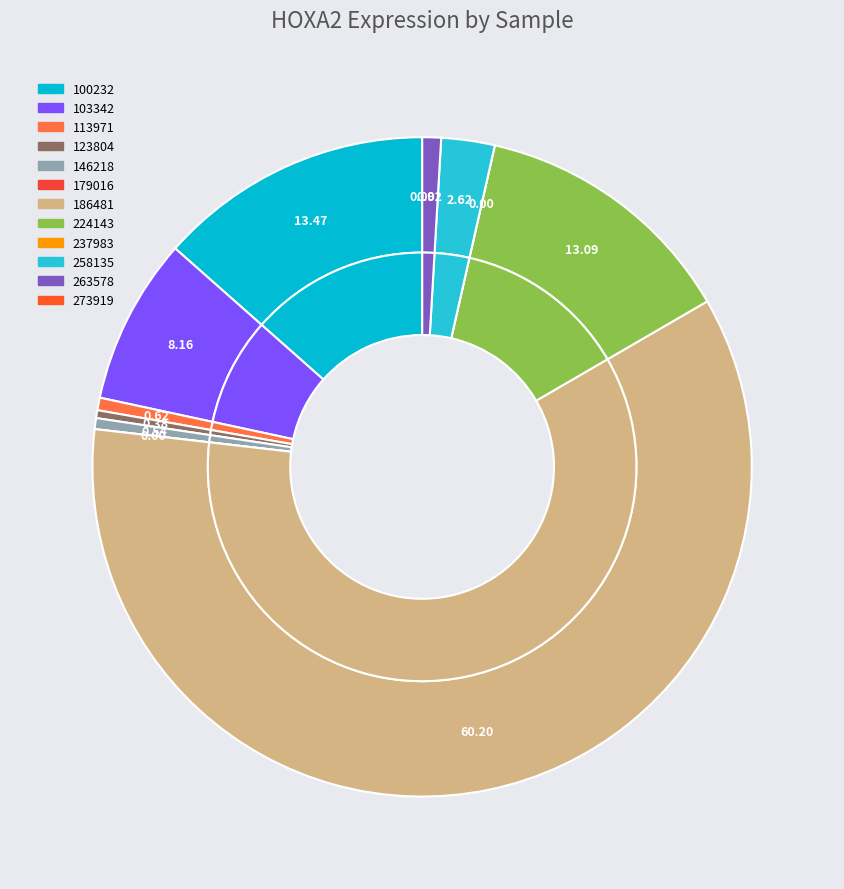

The 179016 slice represents 1% of the pie. True or false?

False